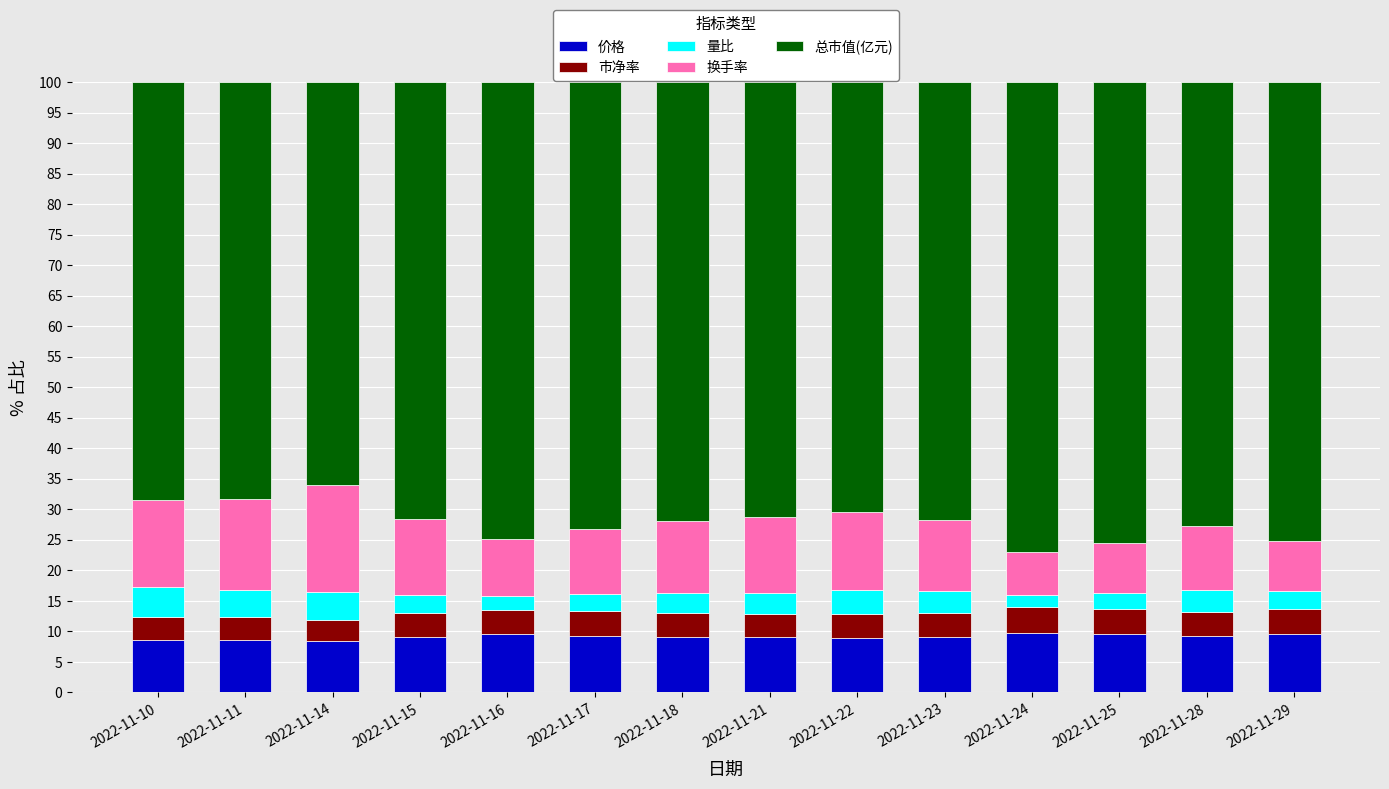

What is the sum of the 价格 values at 2022-11-22 and 2022-11-11?

17.5